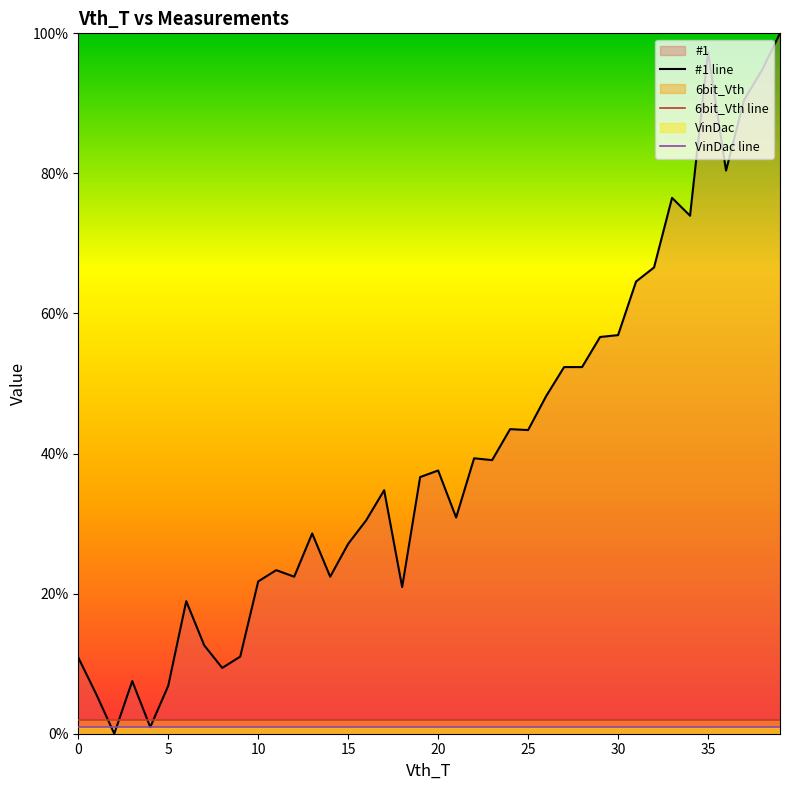

The value of #1 line at 20 is 0.3. True or false?

False